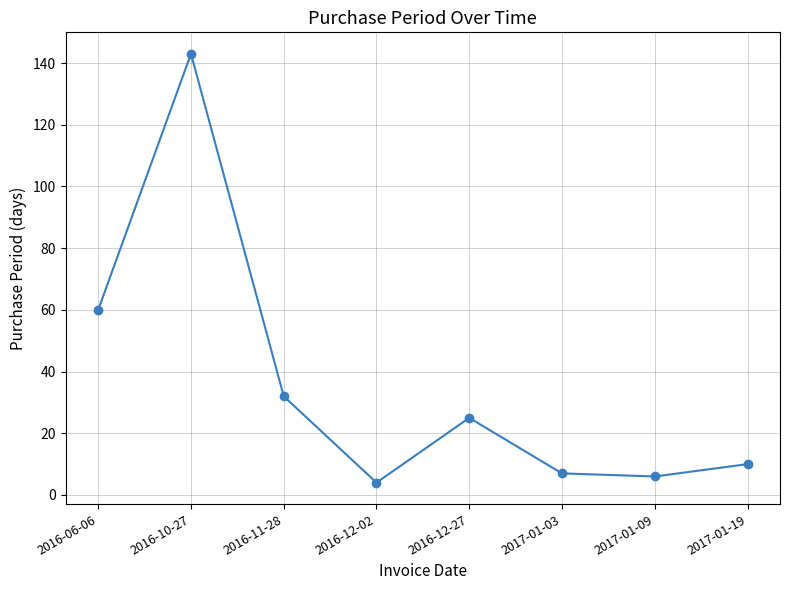

What is the minimum value shown in the chart?

4